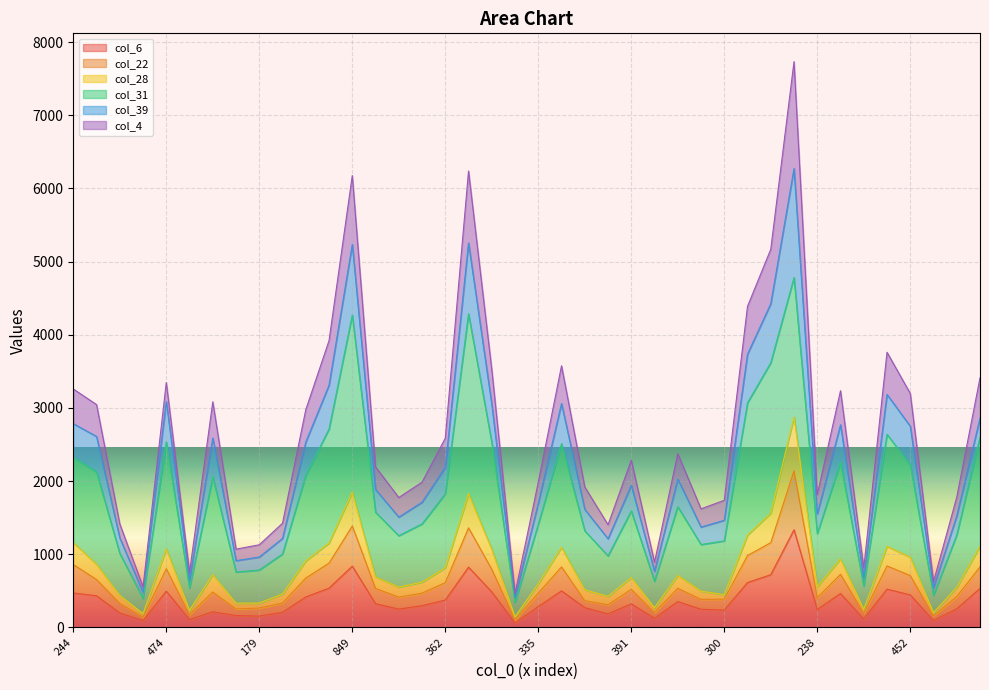

Which has a higher value, 112 or 255?

255